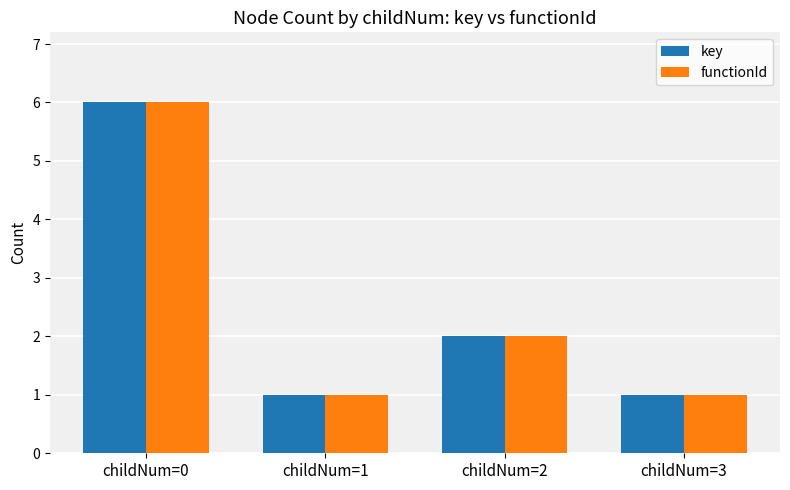

How many bars are there in each group?

2